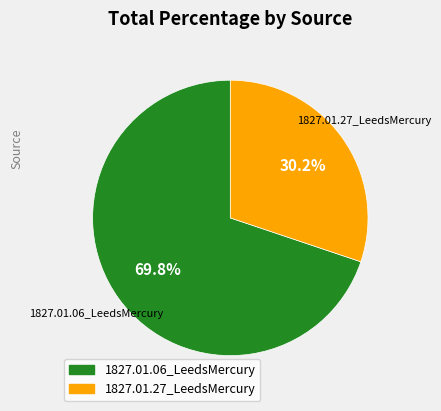

To the nearest percent, what is the difference between the 1827.01.06_LeedsMercury and 1827.01.27_LeedsMercury slice percentages?

40%